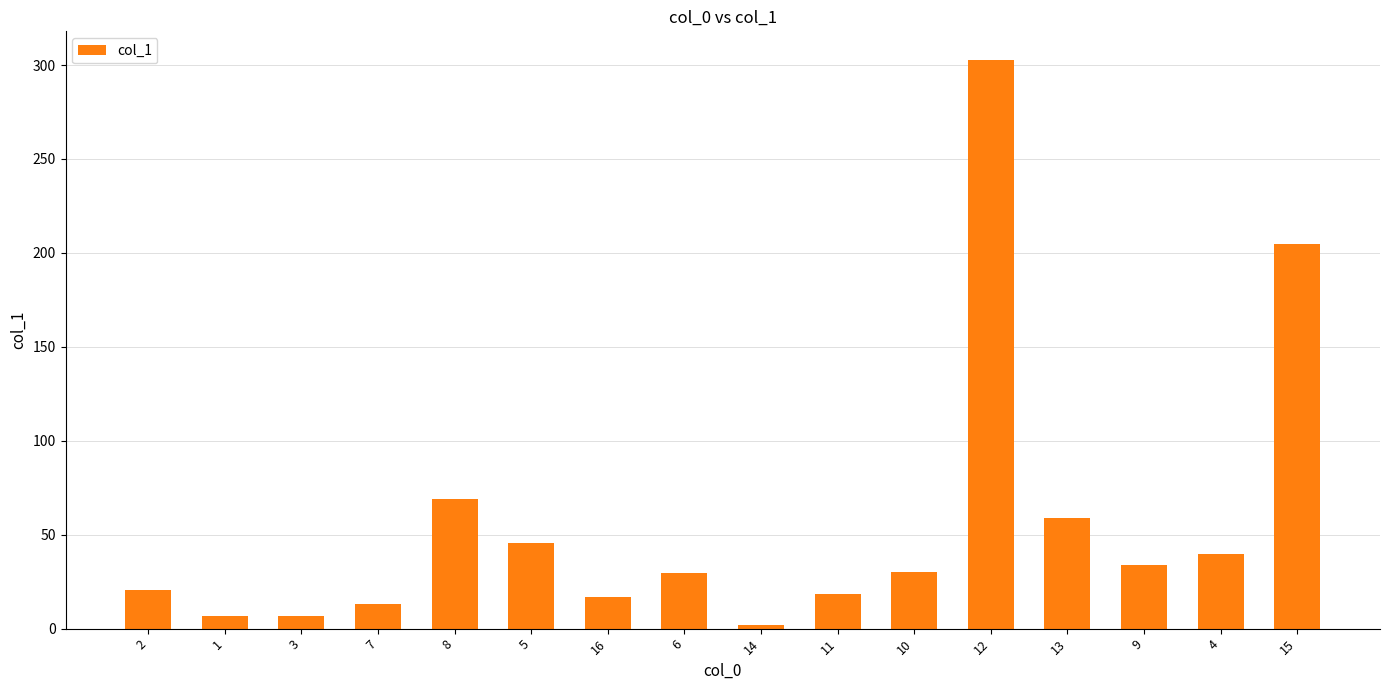

Approximately how many times larger is the value at 6 compared to 3?

4.6